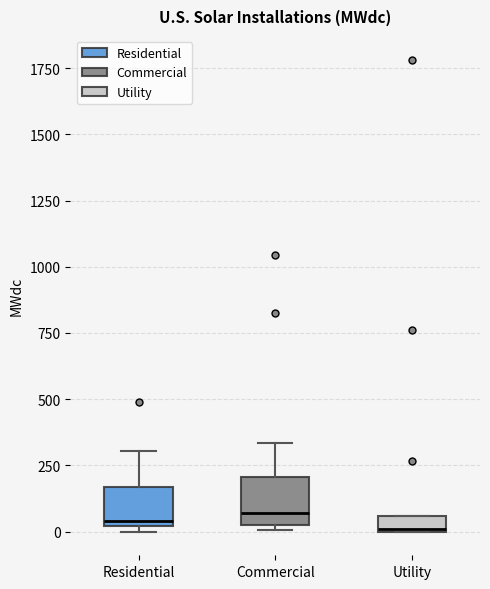

Where is the lower edge of the box for Commercial on the y-axis? The values are not printed on the chart, so give them approximately, as read against the axis.

0